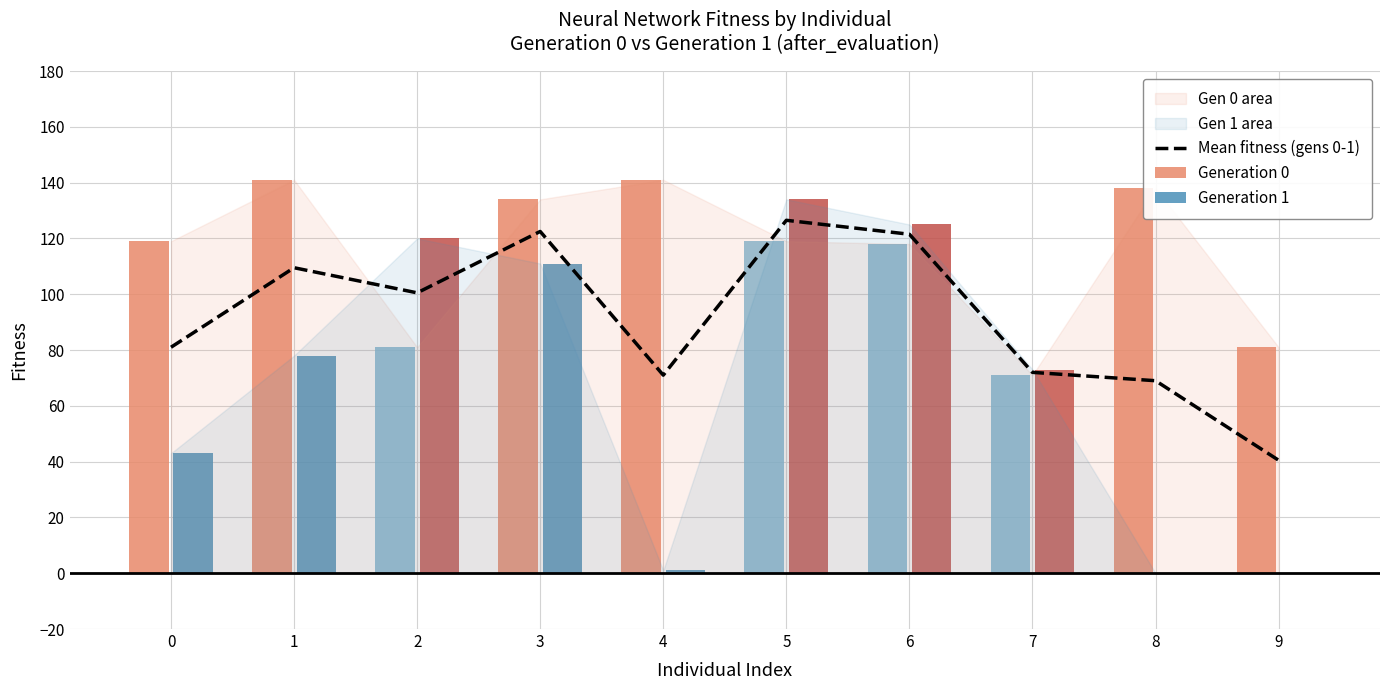

Reading left to right, list all the values displayed in this chart.

81.0	109.5	100.5	122.5	71.0	126.5	121.5	72.0	69.0	40.5